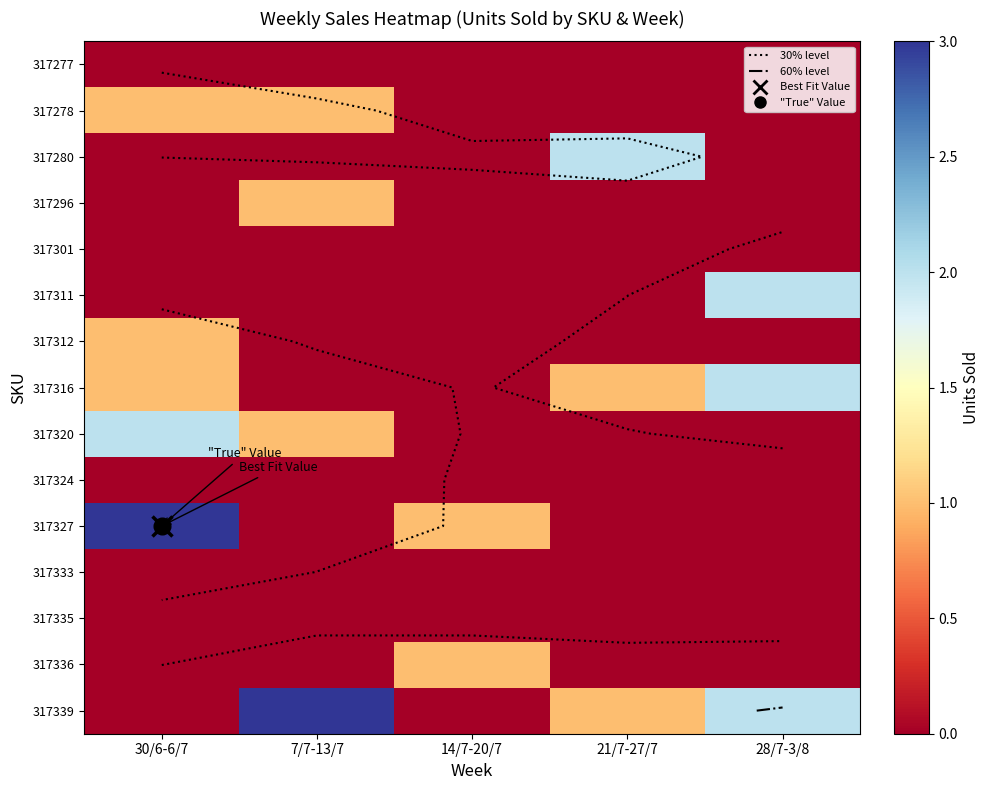

At 30/6-6/7, list the series in order from smallest to largest.

317277, 317280, 317296, 317301, 317311, 317324, 317333, 317335, 317336, 317339, 317278, 317312, 317316, 317320, 317327